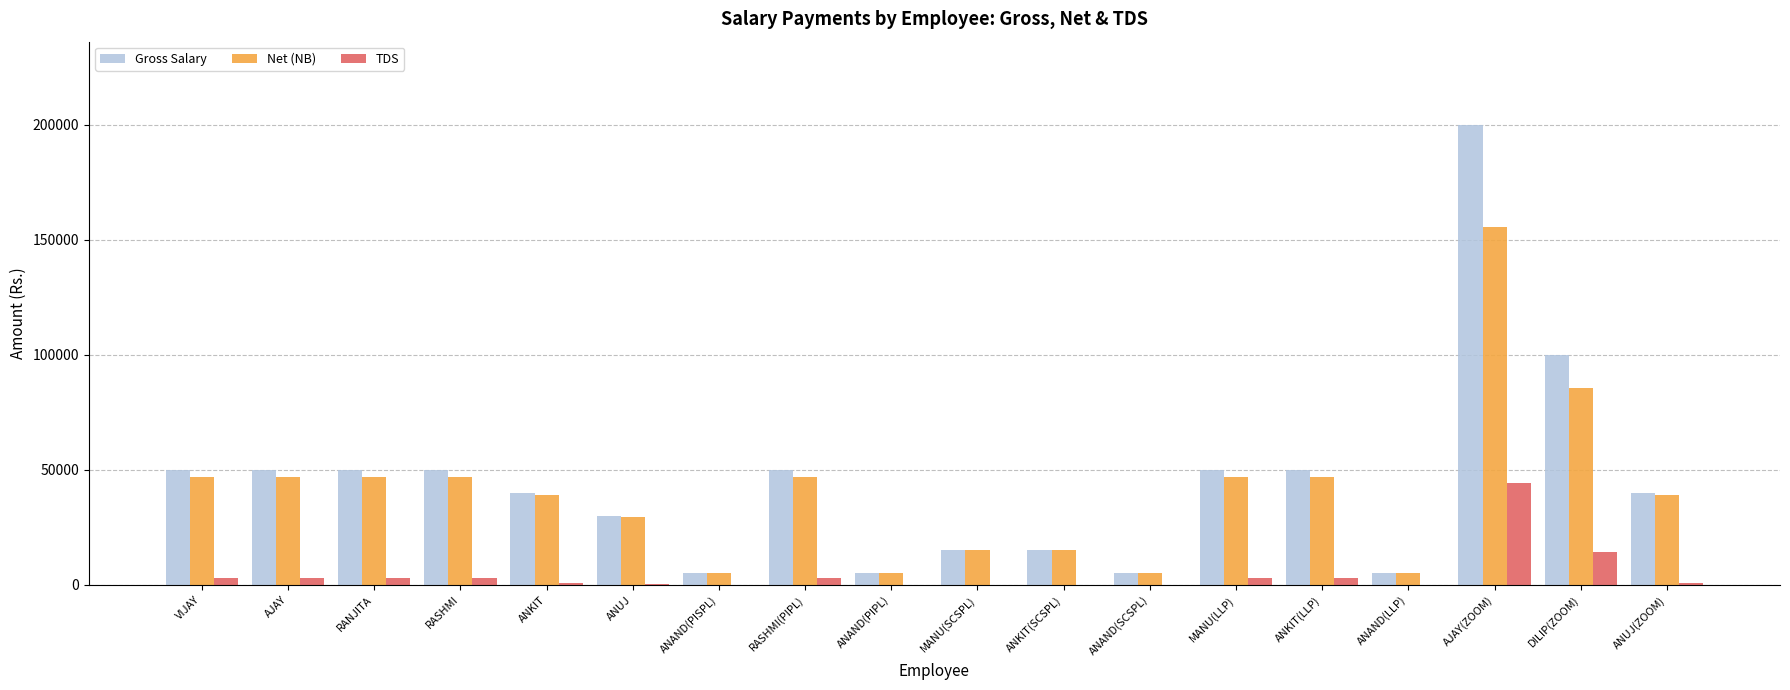

What are all the series names shown in the legend?

Gross Salary, Net (NB), TDS